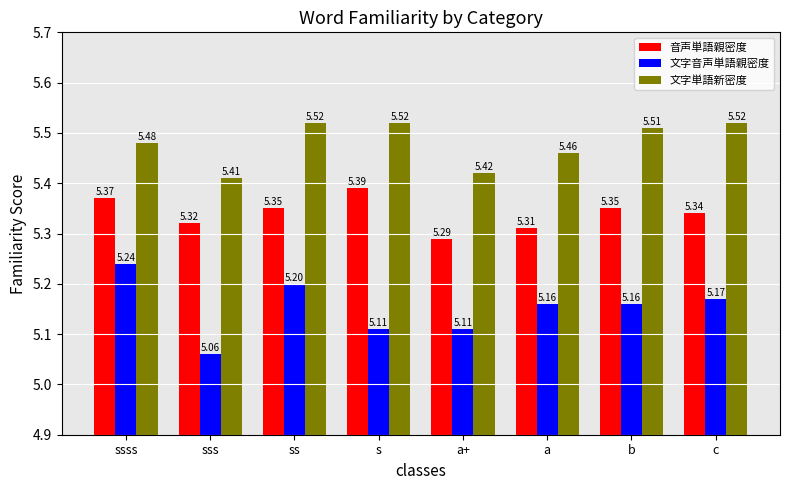

What is the total value across all series at a?

15.9